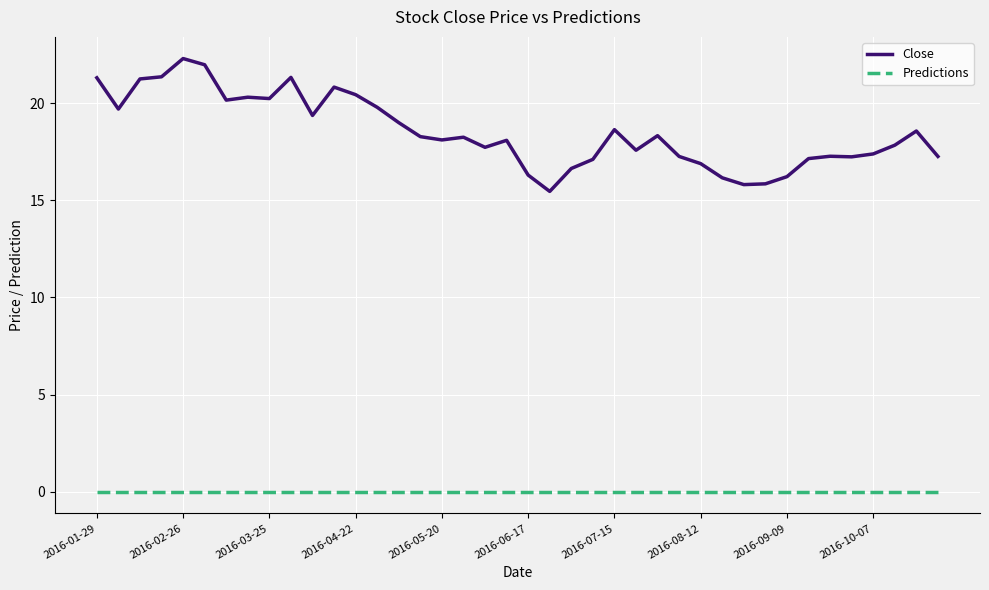

In Close, how many points are higher than both neighbors (excluding endpoints)?

10